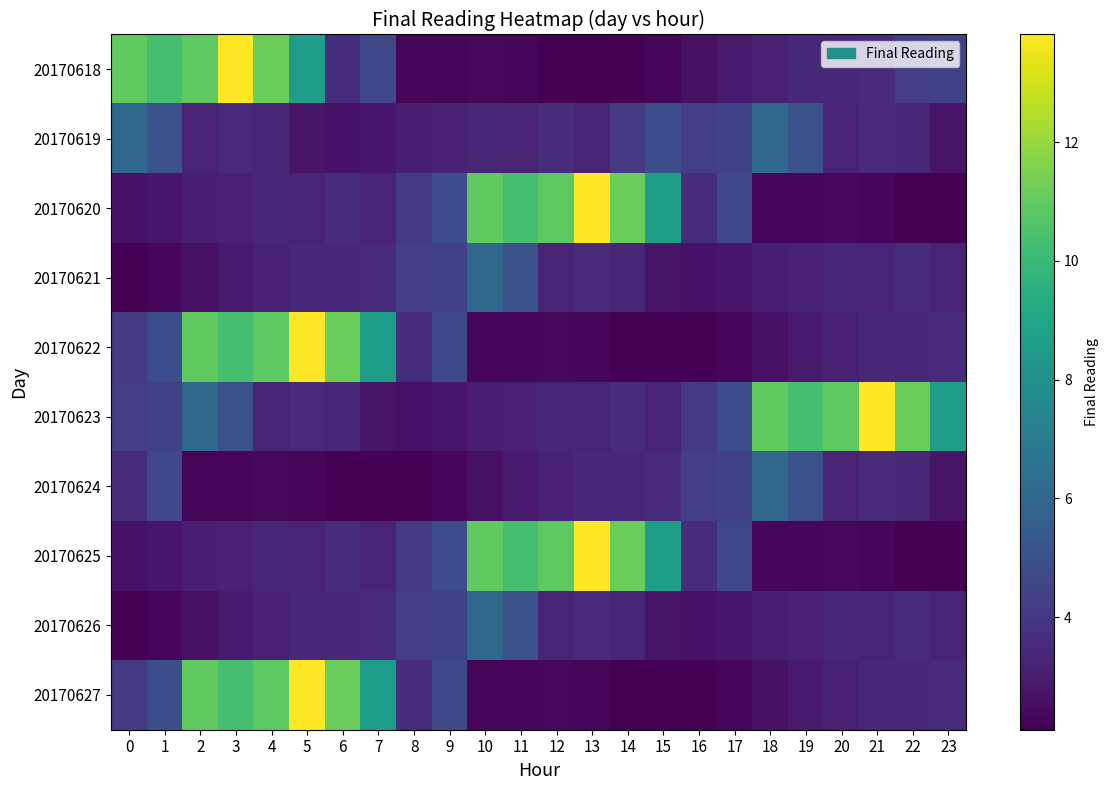

Which label corresponds to the smallest value in the chart?

13